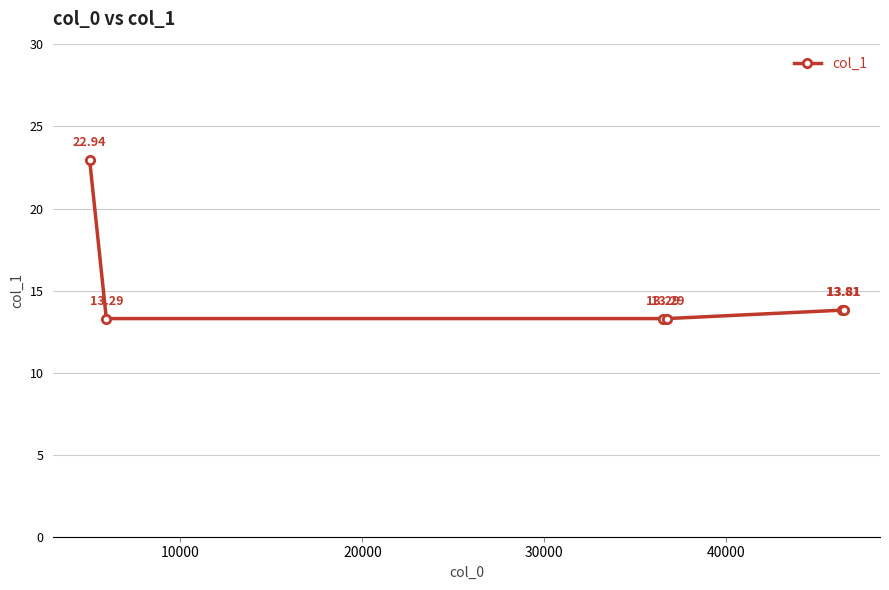

What is the smallest value displayed?

13.3